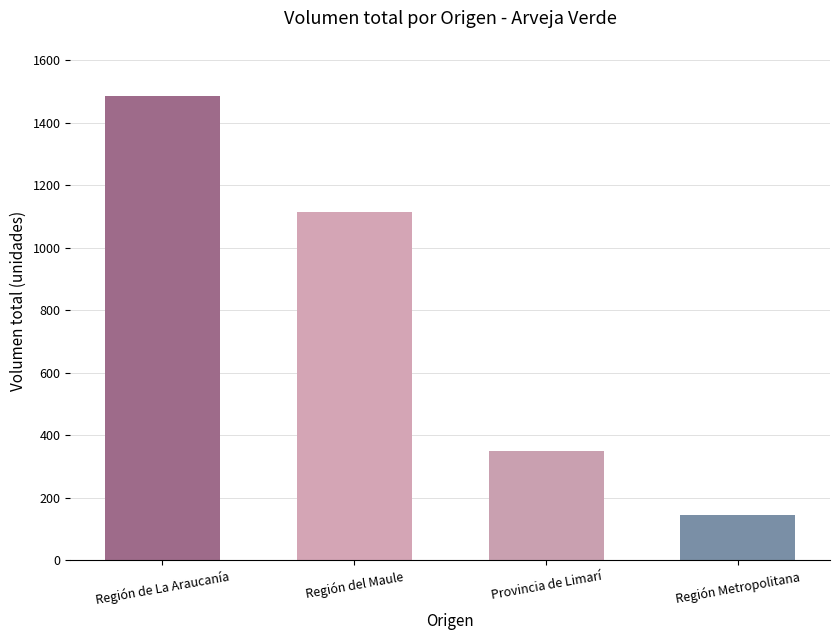

How many series are shown in this chart?

1